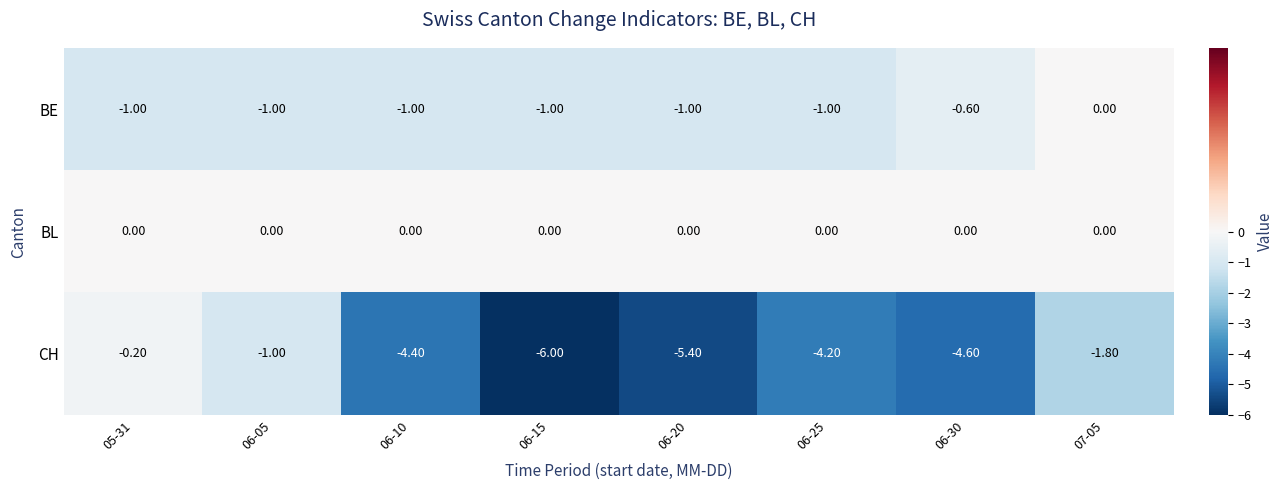

What is the difference between the maximum and second lowest values in the BE series?

1.0